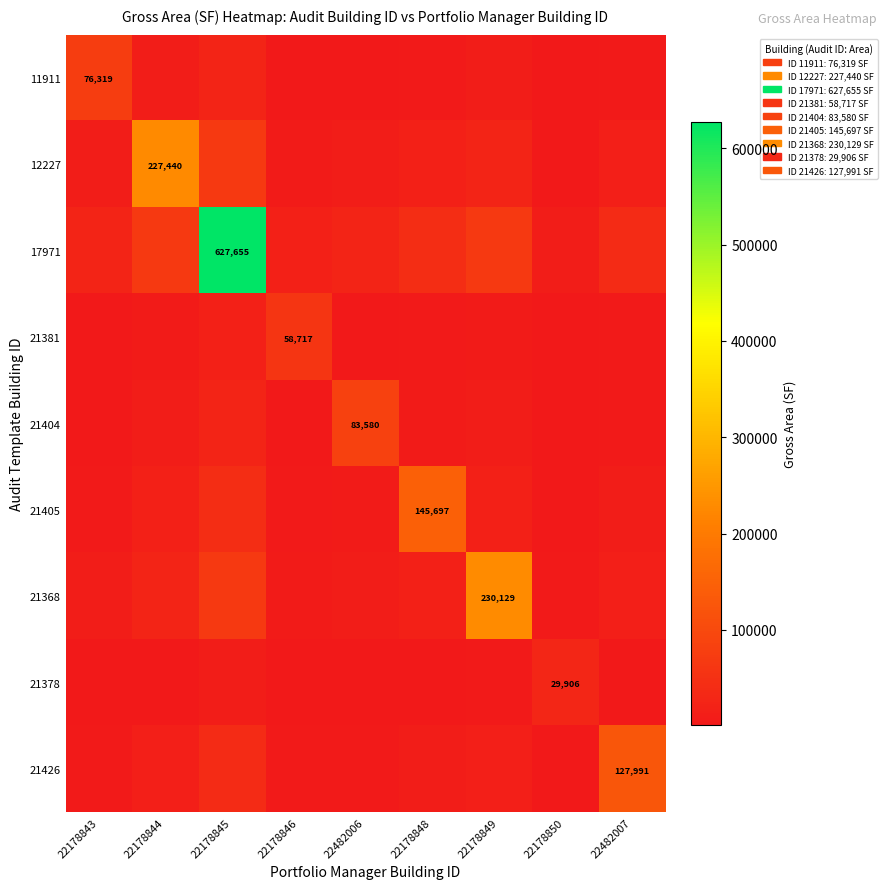

Read the 17971 value at 22178850.

8971.8